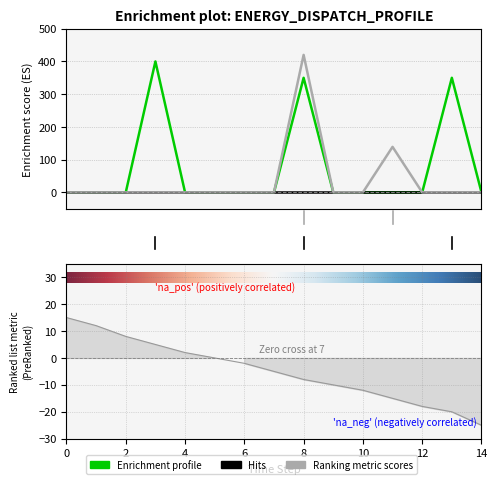

True or false: Owned Batteries and Diesel Generator intersect in this chart.

False